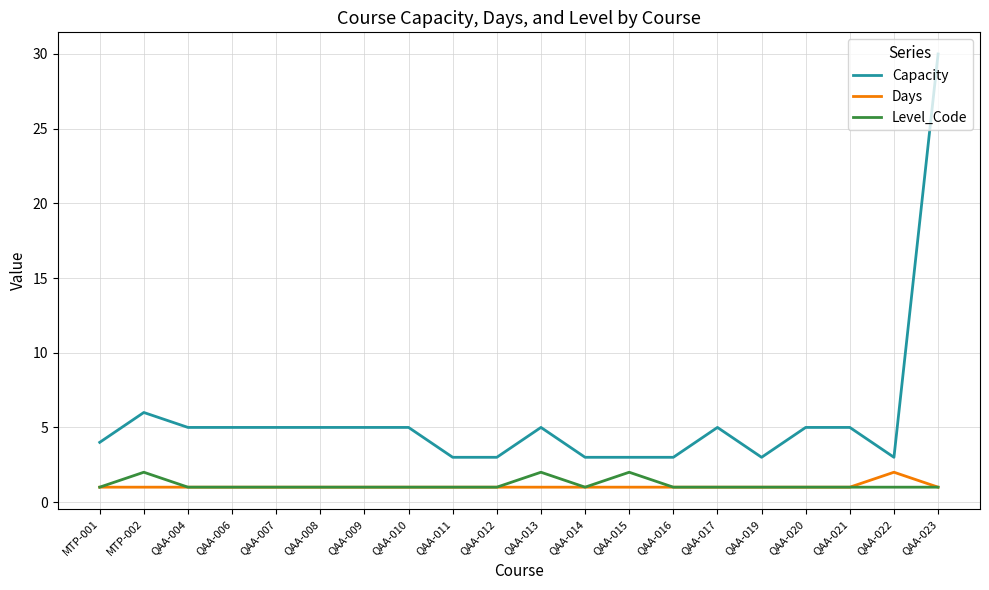

Which series has the largest total across all categories?

Capacity